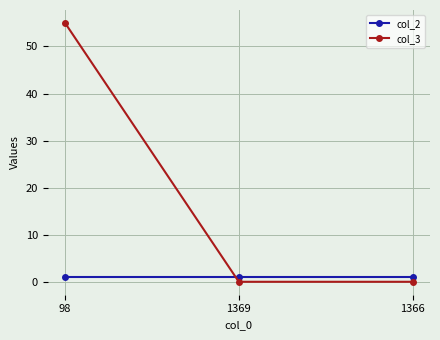

Reading left to right, transcribe all the data shown in this chart.

col_2: 98=1	1369=1	1366=1
col_3: 98=55	1369=0	1366=0